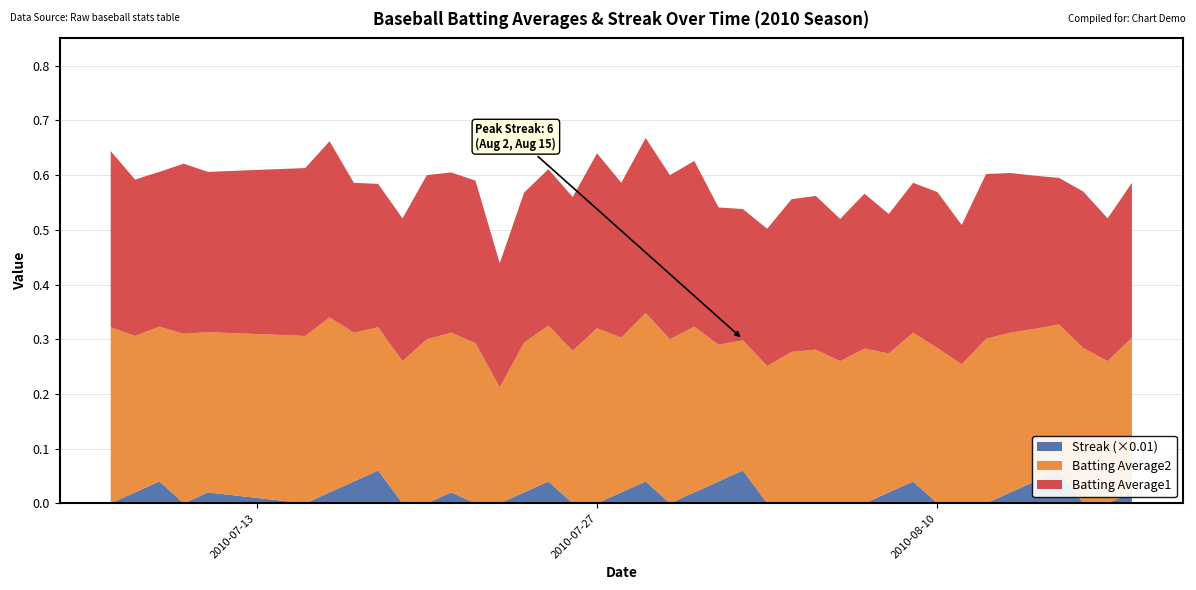

Reading left to right, extract all data points from this chart.

Batting Average1: 0.3	0.3	0.3	0.3	0.3	0.3	0.3	0.3	0.3	0.3	0.3	0.3	0.3	0.2	0.3	0.3	0.3	0.3	0.3	0.3	0.3	0.3	0.3	0.2	0.3	0.3	0.3	0.3	0.3	0.3	0.3	0.3	0.3	0.3	0.3	0.3	0.3	0.3	0.3	0.3
Batting Average2: 0.3	0.3	0.3	0.3	0.3	0.3	0.3	0.3	0.3	0.3	0.3	0.3	0.3	0.2	0.3	0.3	0.3	0.3	0.3	0.3	0.3	0.3	0.2	0.2	0.3	0.3	0.3	0.3	0.3	0.3	0.3	0.3	0.3	0.3	0.3	0.3	0.3	0.3	0.3	0.3
Streak: 0.0	2.0	4.0	0.0	2.0	0.0	2.0	4.0	6.0	0.0	0.0	2.0	0.0	0.0	2.0	4.0	0.0	0.0	2.0	4.0	0.0	2.0	4.0	6.0	0.0	0.0	0.0	0.0	0.0	2.0	4.0	0.0	0.0	0.0	2.0	4.0	6.0	0.0	0.0	2.0